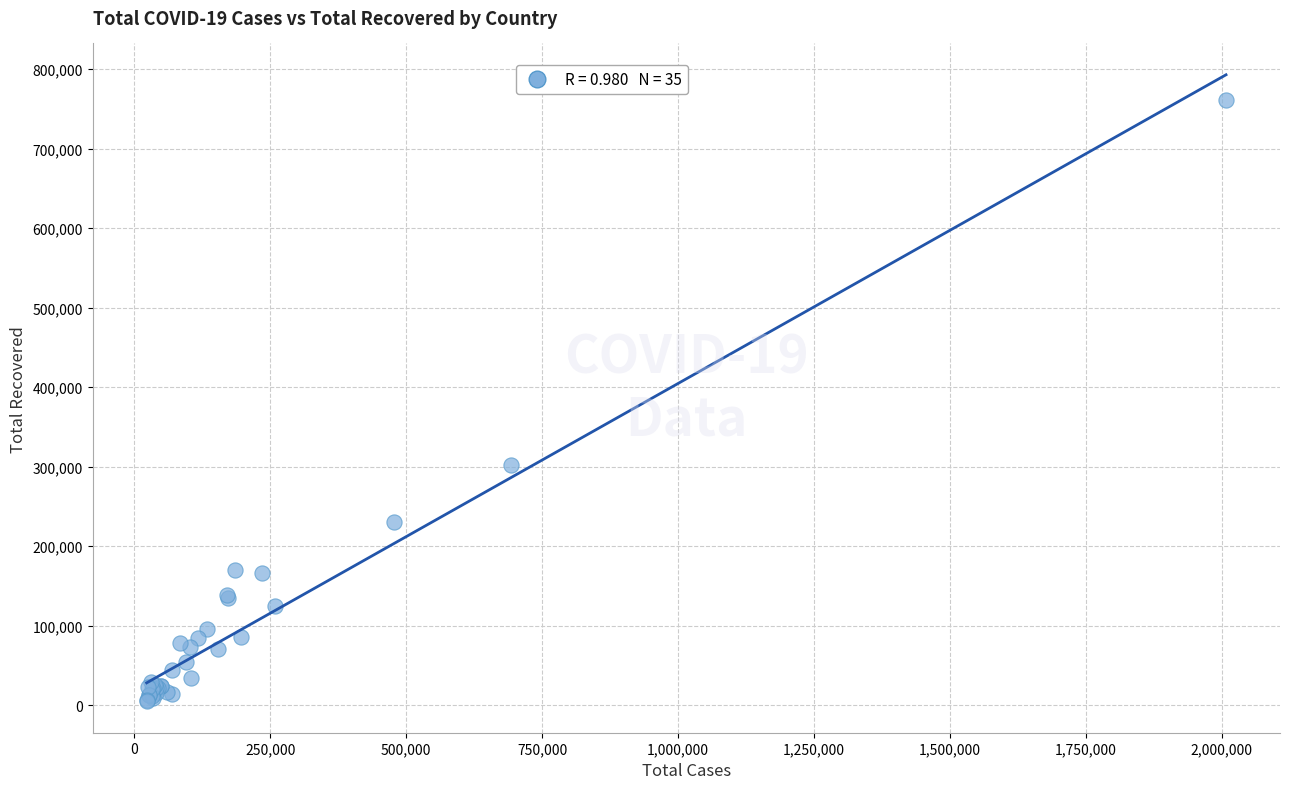

What Y value in the scatter plot is closest to 383178?

302084